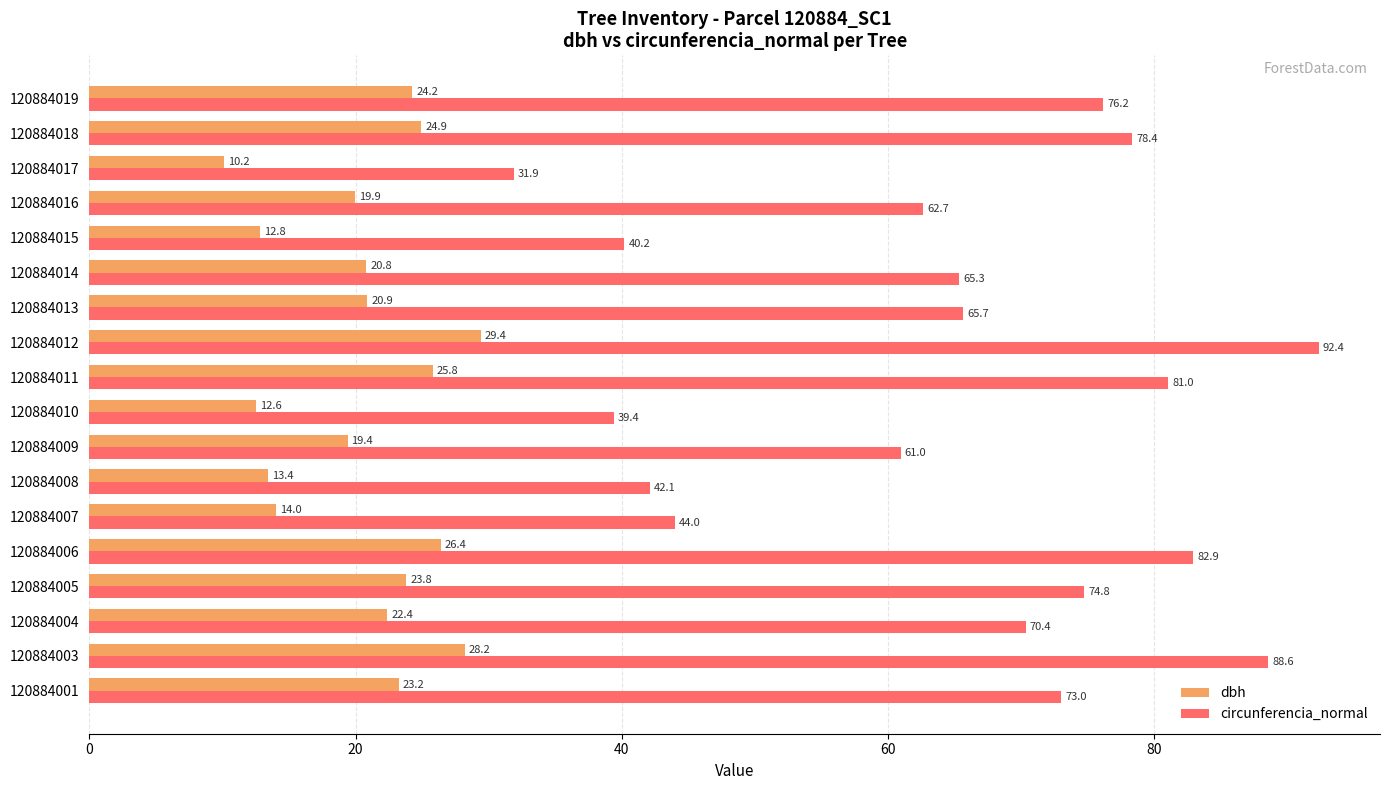

How many series are shown in this chart?

2